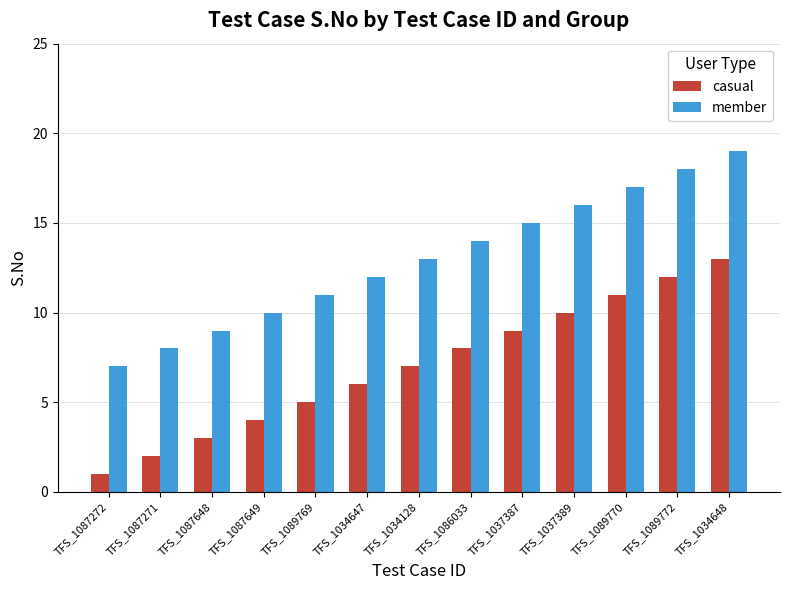

True or false: casual has a value of 11 at TFS_1089770.

True